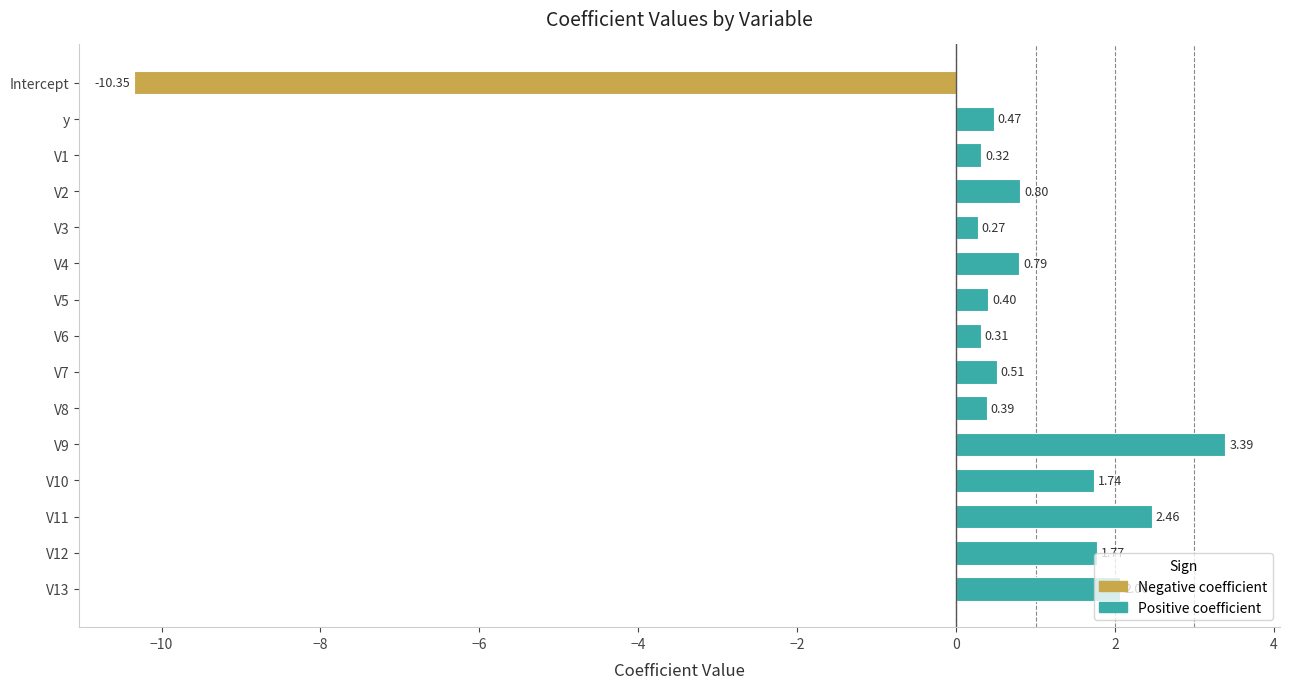

How many data points are less than 0?

1